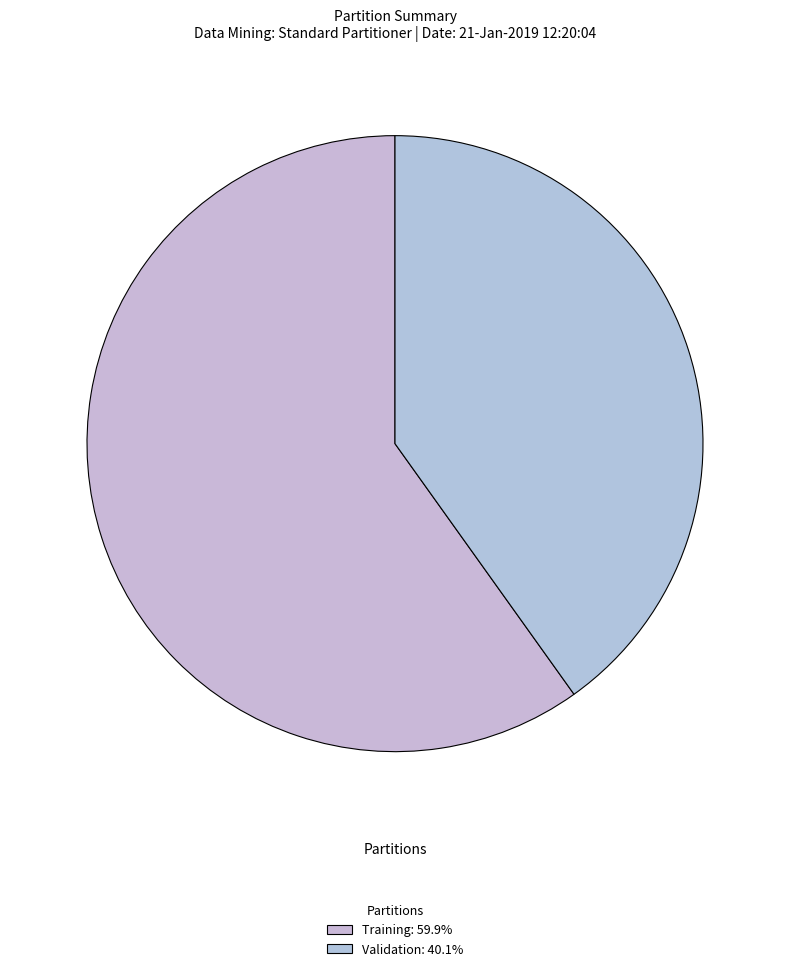

Is it true that Validation is 40% of the pie?

True